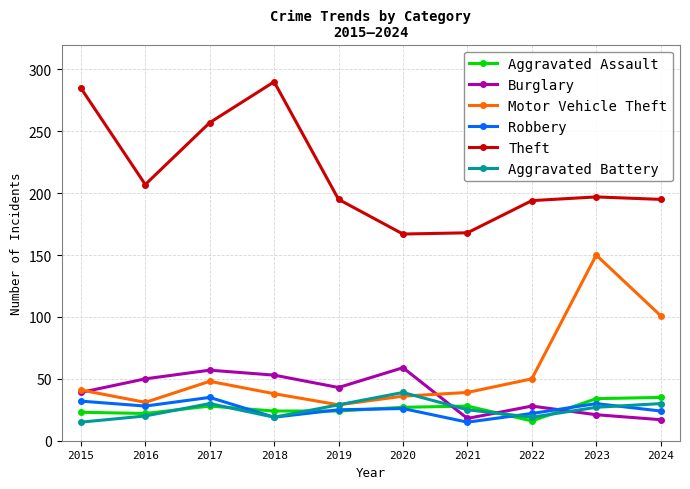

What is the minimum value for Aggravated Assault?

16